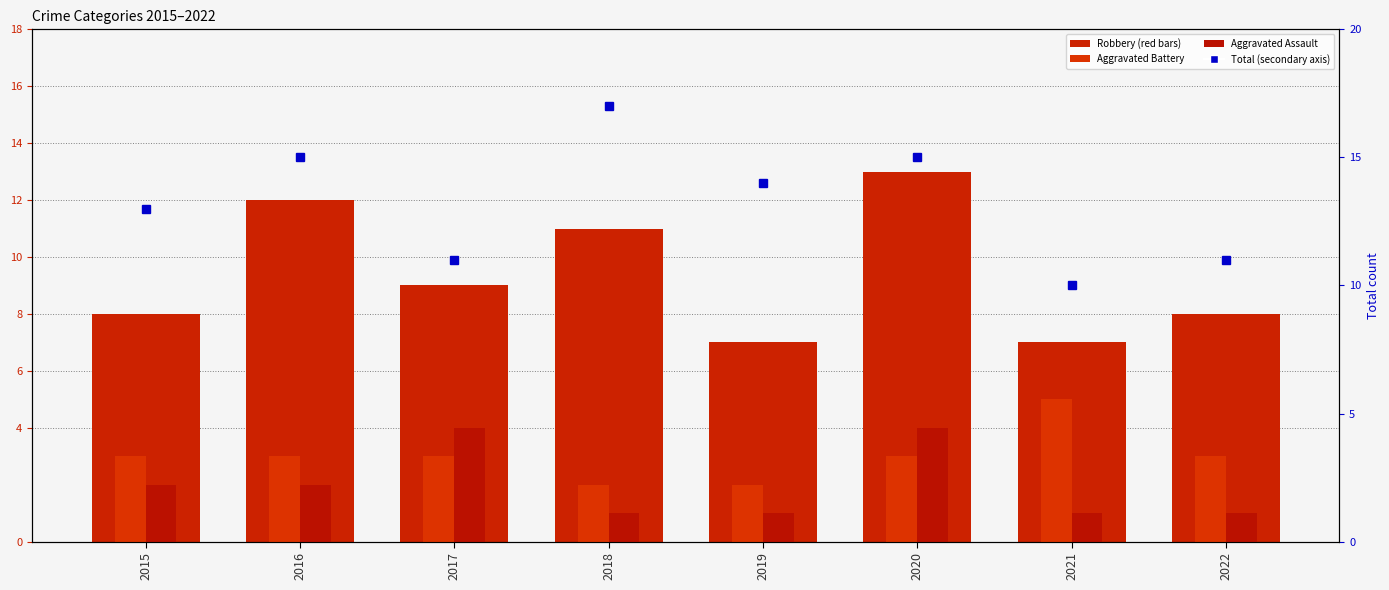

Is it true that Aggravated Battery equals 2 at 2019?

True